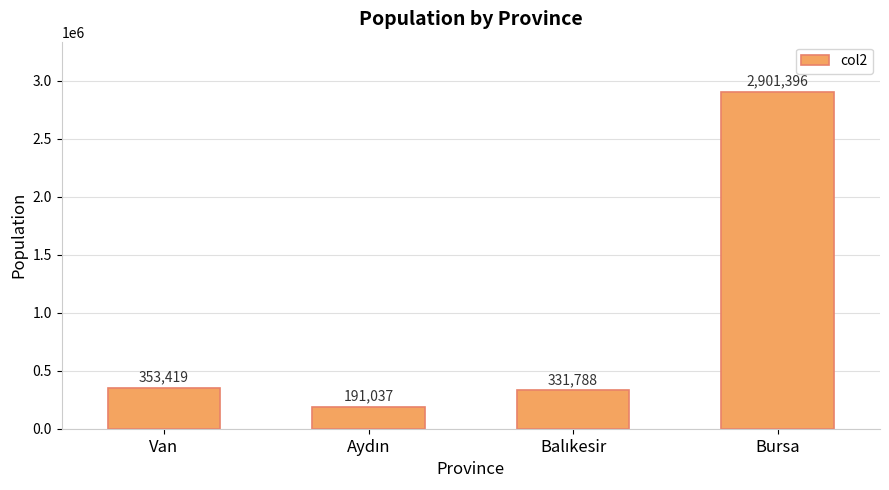

Reading left to right, extract all data points from this chart.

353419	191037	331788	2901396